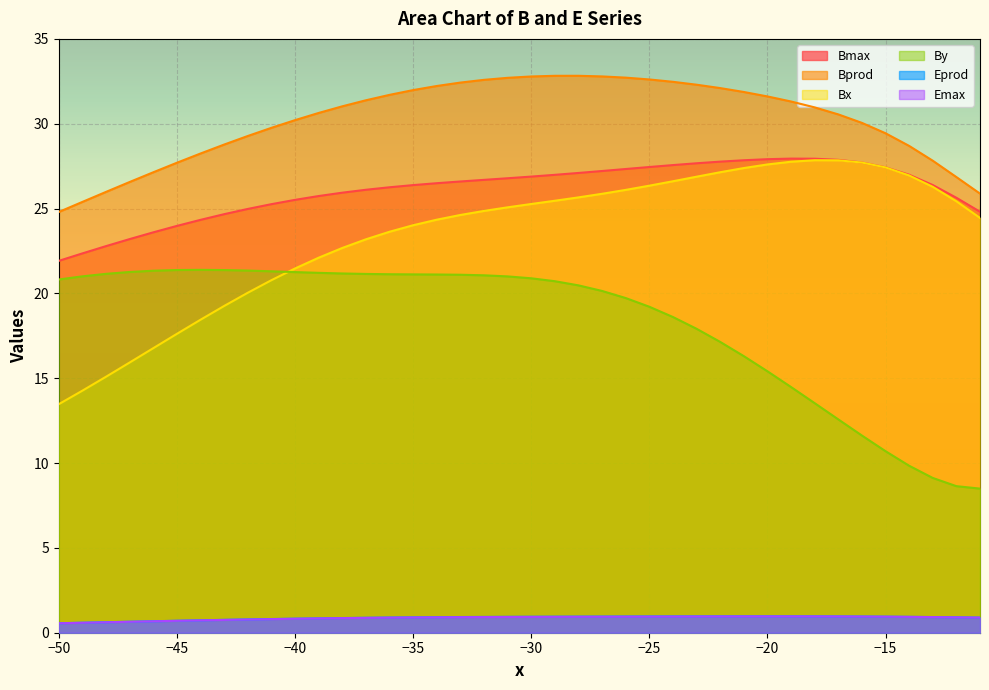

Which series has the largest total across all categories?

Bprod